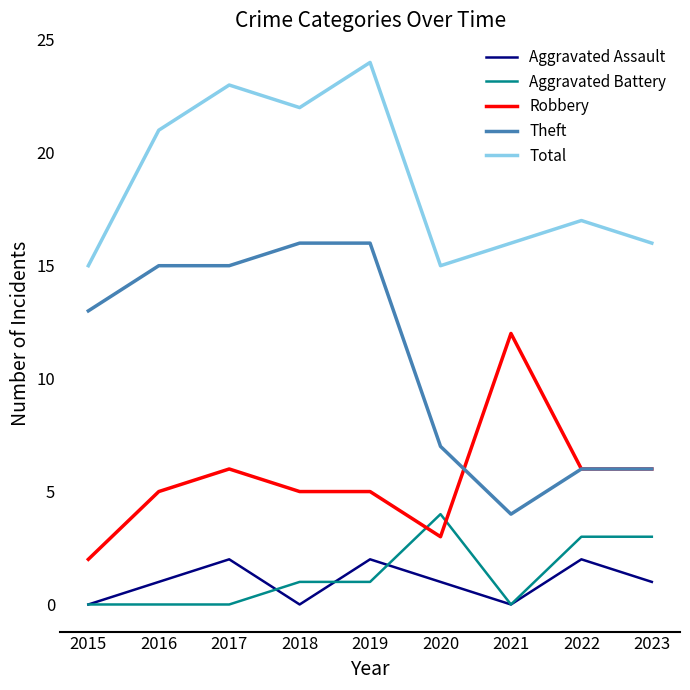

Does the chart display data point markers on the line(s)?

No